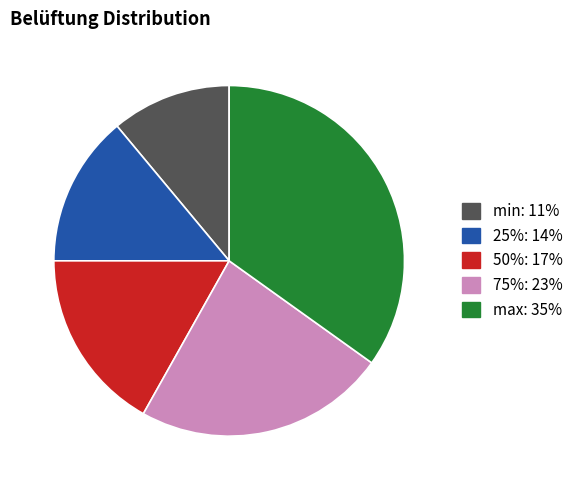

Count the number of slices in the pie.

5